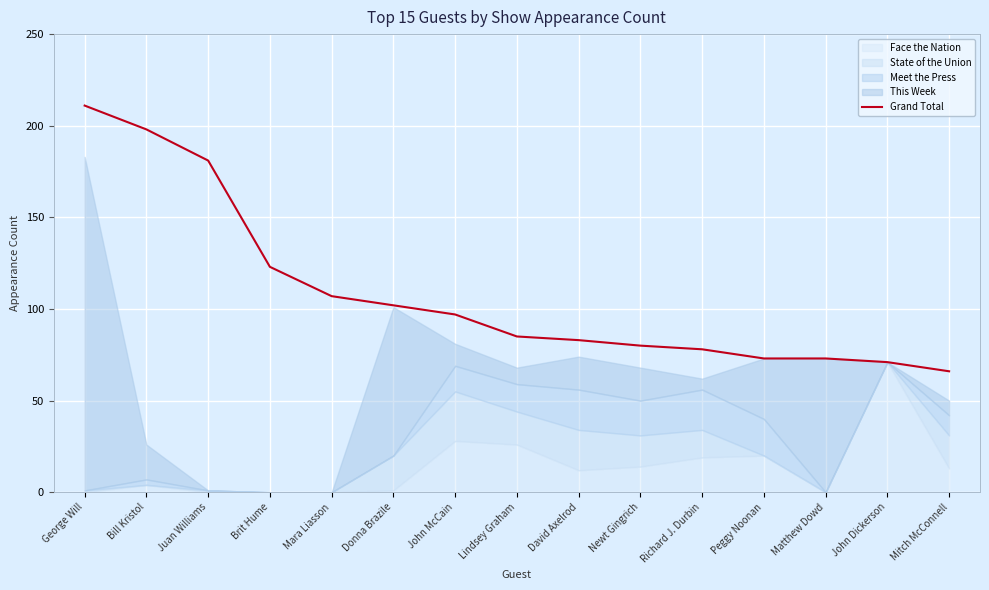

List the labels in order of value, smallest first.

Mitch McConnell, John Dickerson, Peggy Noonan, Matthew Dowd, Richard J. Durbin, Newt Gingrich, David Axelrod, Lindsey Graham, John McCain, Donna Brazile, Mara Liasson, Brit Hume, Juan Williams, Bill Kristol, George Will